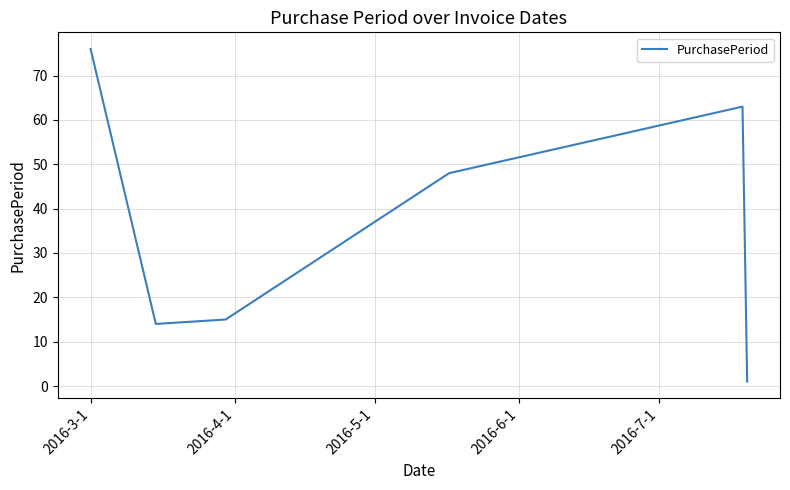

True or false: the data has more than 1 interior local peaks.

False